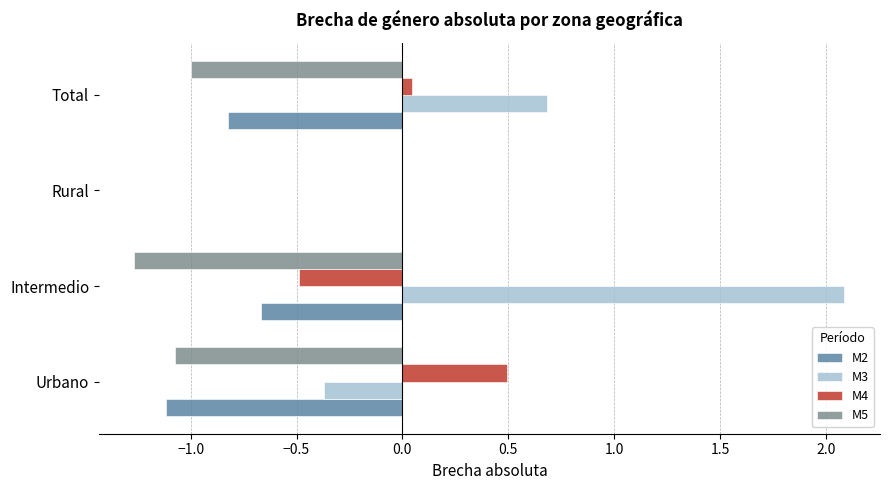

How many series are shown in this chart?

4